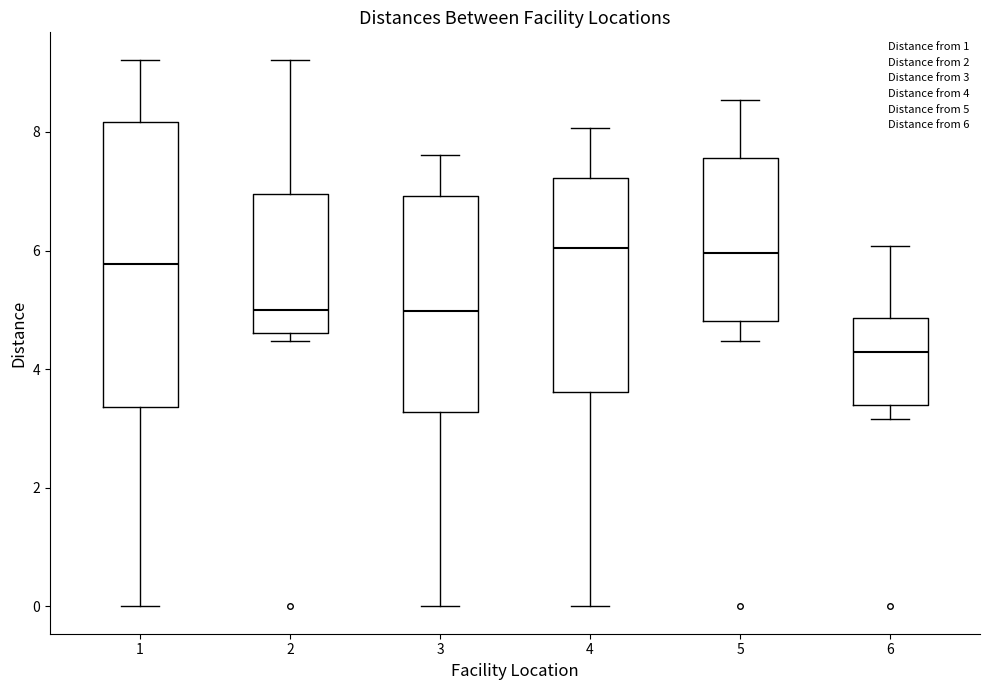

Where is the lower edge of the box at x = 5 on the y-axis? The values are not printed on the chart, so give them approximately, as read against the axis.

4.8